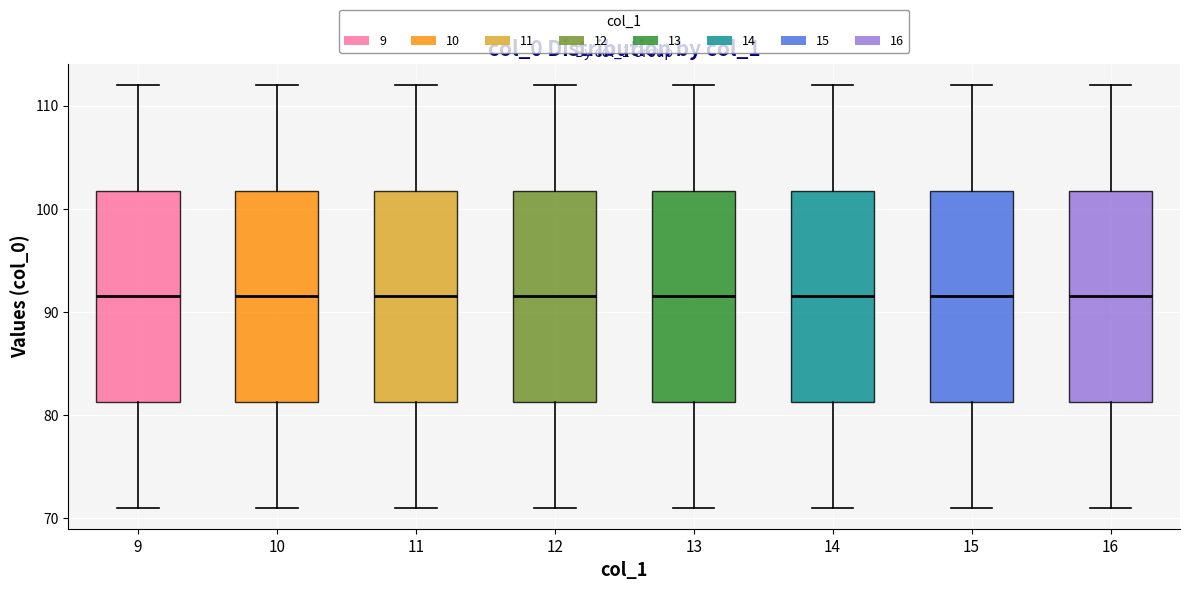

Reading left to right, transcribe this box plot: for each box, give where its median line is, the range the box spans, and where its two whiskers end, as read against the y-axis. The values are not printed on the chart, so give them approximately, as read against the axis.

9: median 92, box 81 to 102, whiskers 71 to 112
10: median 92, box 81 to 102, whiskers 71 to 112
11: median 92, box 81 to 102, whiskers 71 to 112
12: median 92, box 81 to 102, whiskers 71 to 112
13: median 92, box 81 to 102, whiskers 71 to 112
14: median 92, box 81 to 102, whiskers 71 to 112
15: median 92, box 81 to 102, whiskers 71 to 112
16: median 92, box 81 to 102, whiskers 71 to 112